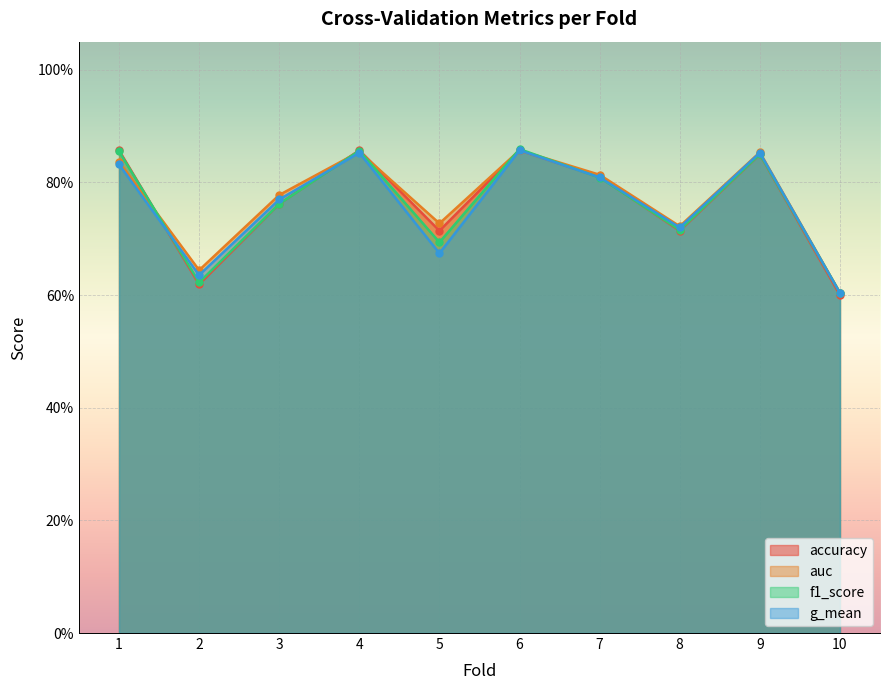

After their last crossing, which series has the higher values: g_mean or f1_score?

f1_score